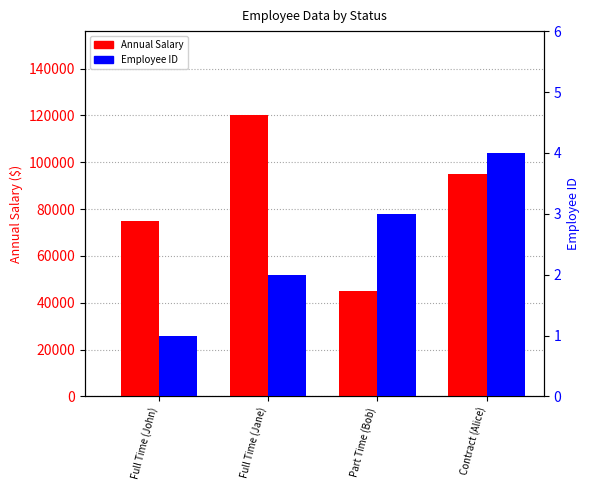

What is the difference between the second highest and minimum values in the Employee ID series?

2